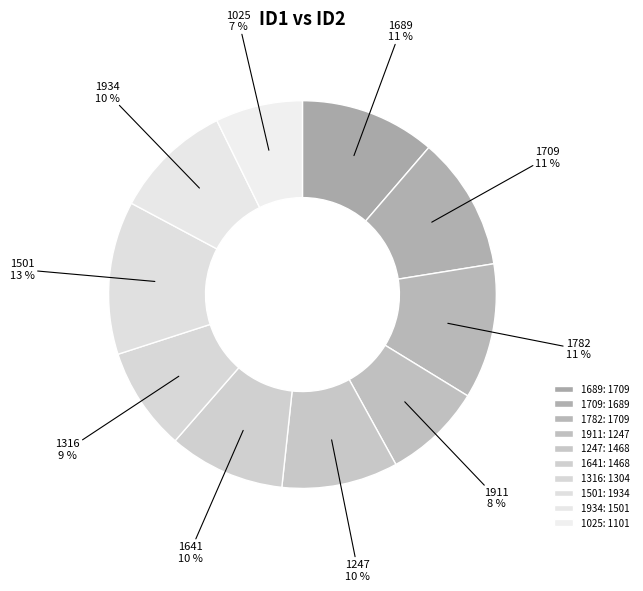

Which slice is the largest?

1501